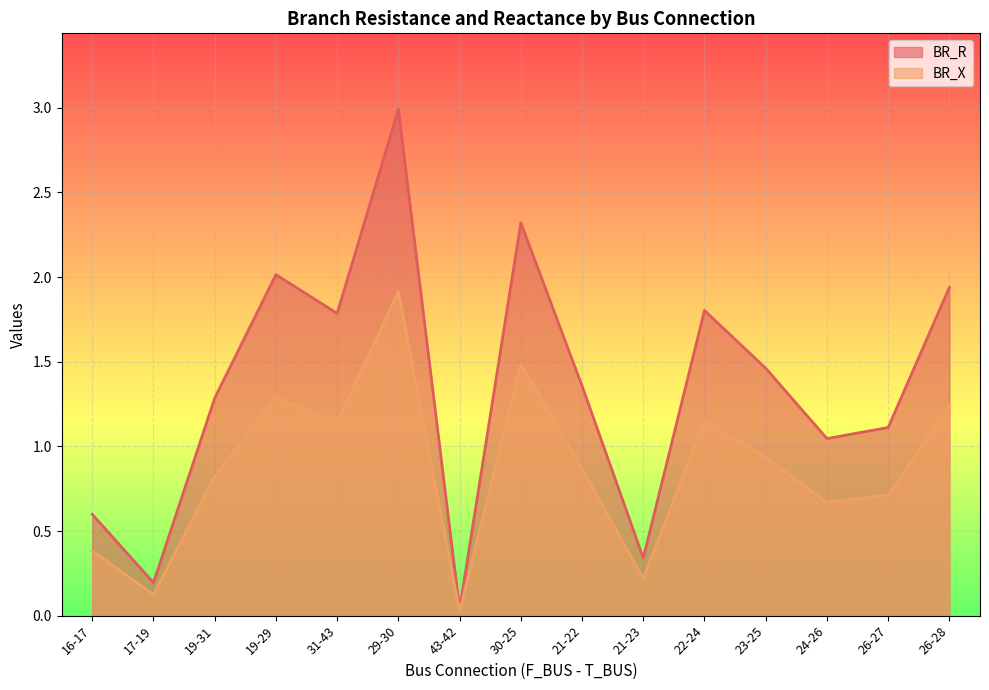

What is the total value across all series at 23-25?

2.4